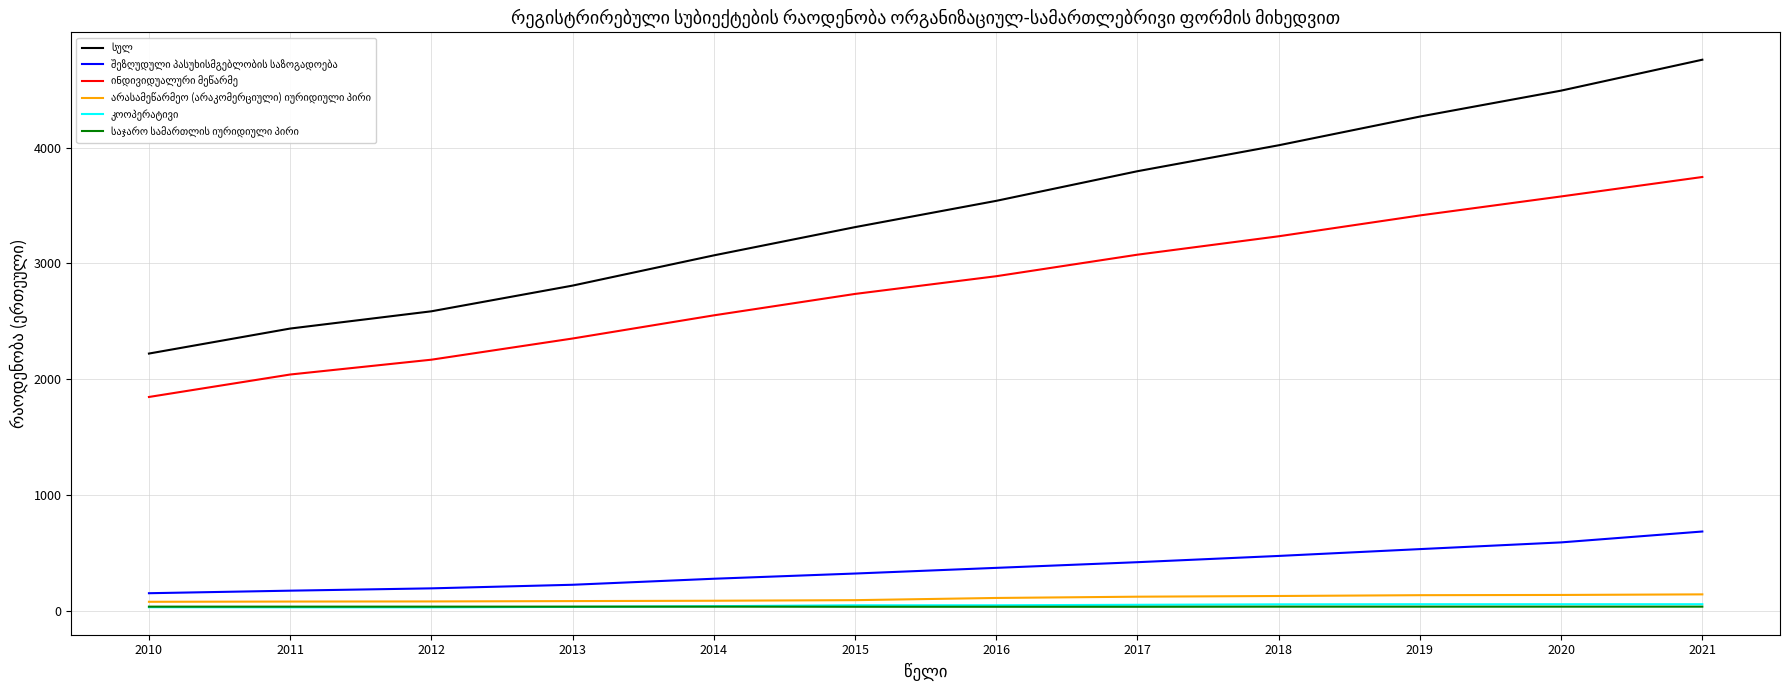

What is the difference between the maximum and minimum values in the არასამეწარმეო (არაკომერციული) იურიდიული პირი series?

64